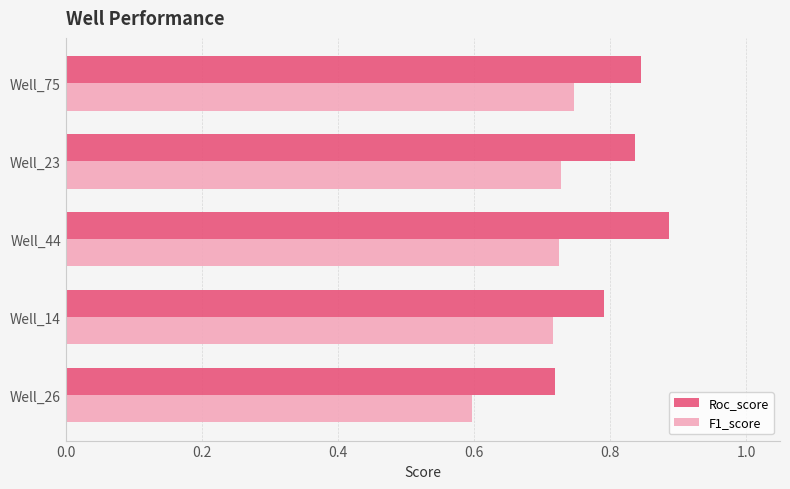

Which label corresponds to the smallest value in the chart?

Well_26